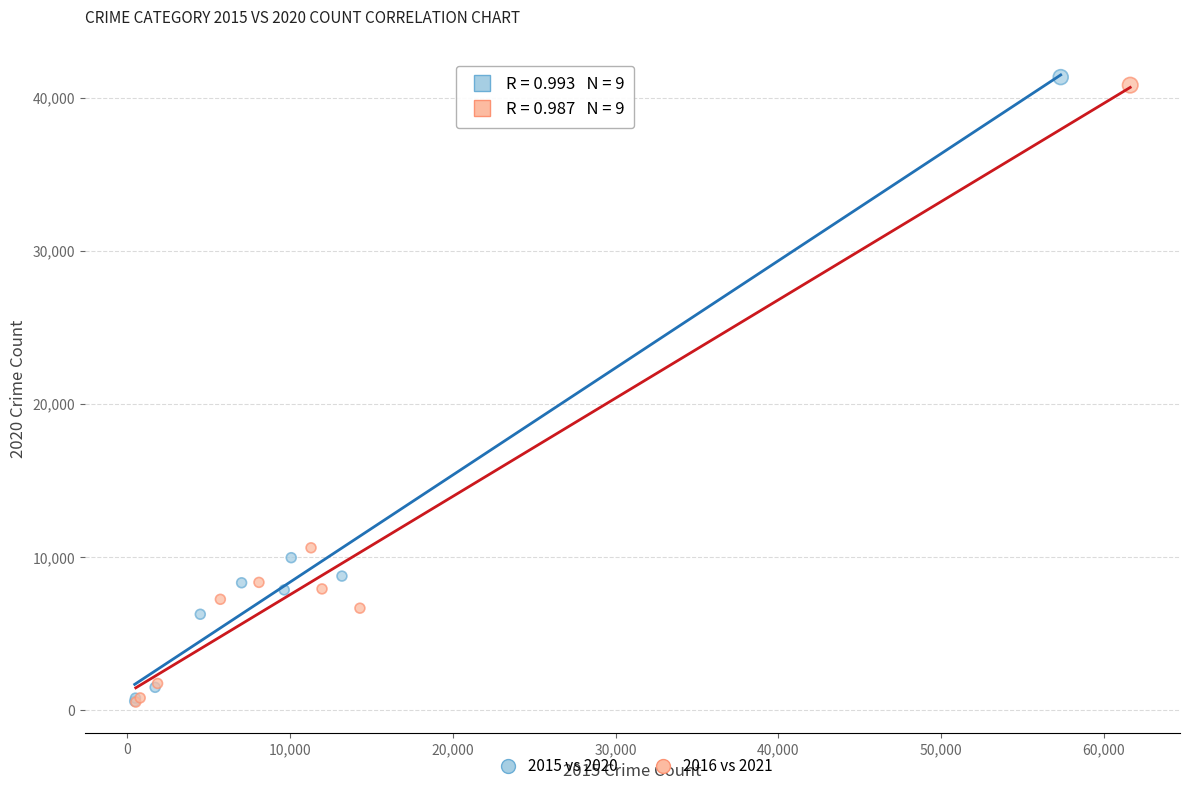

Which series has the widest spread of Y values?

2015 vs 2020